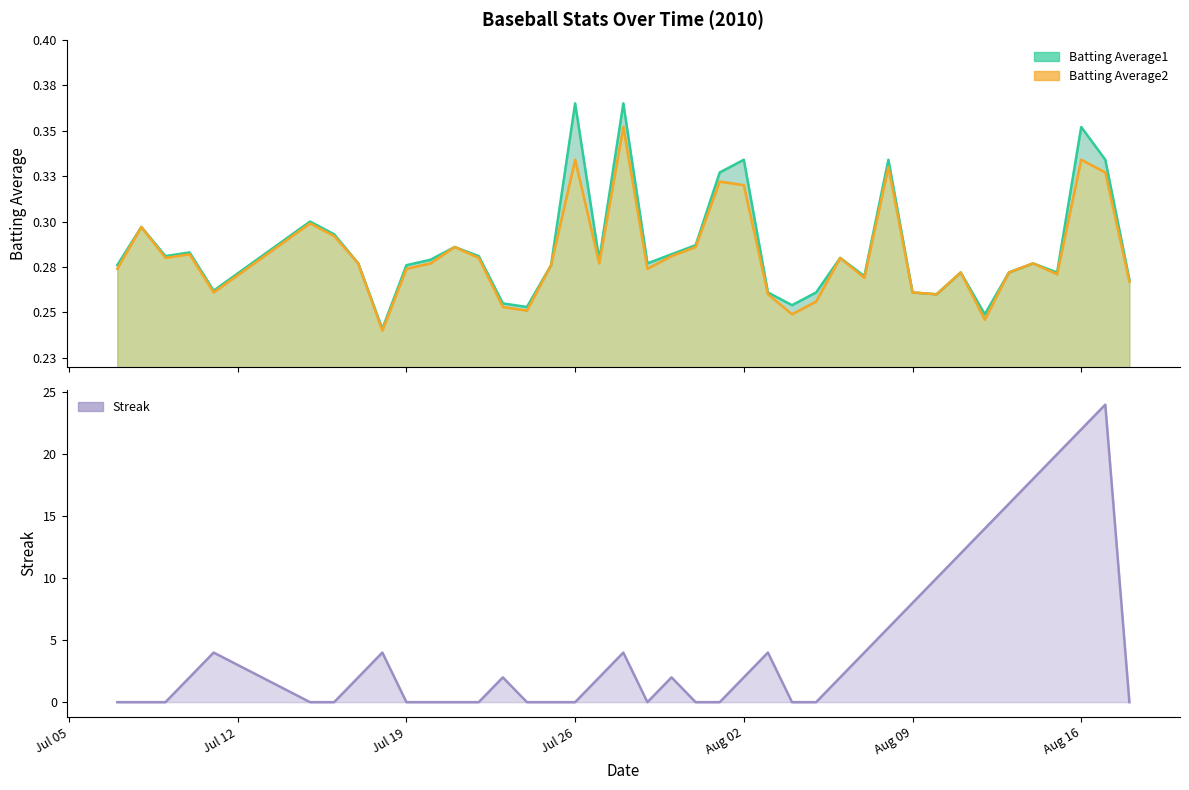

What are all the series names shown in the legend?

Batting Average1, Batting Average2, Streak